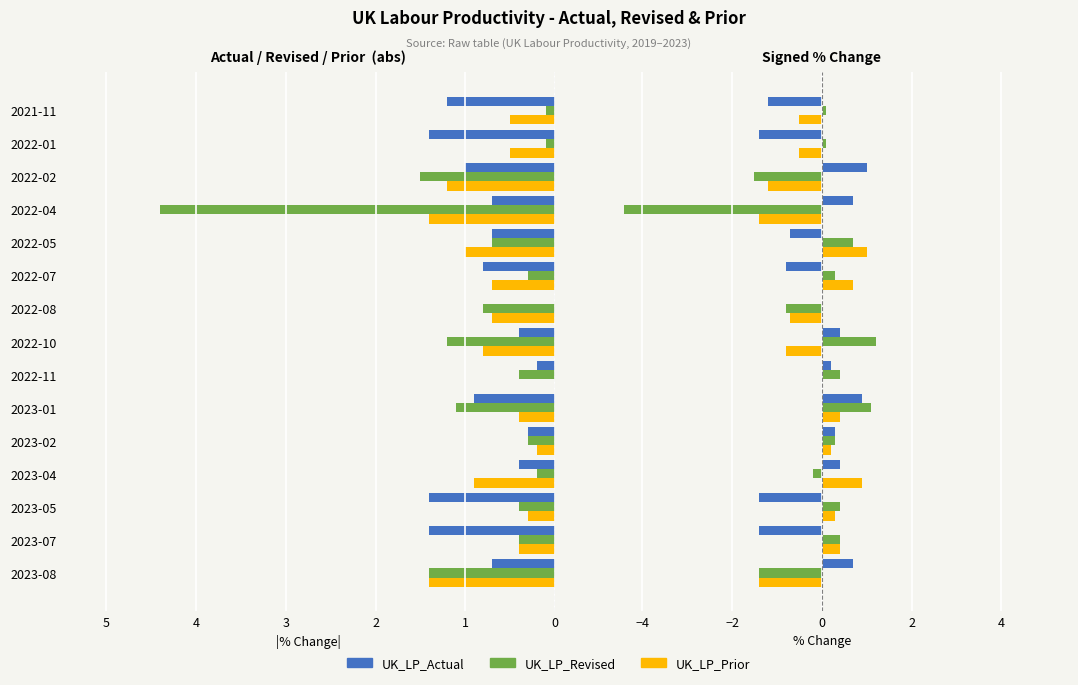

List the labels in order of UK_LP_Revised value, largest first.

2022-10, 2023-01, 2022-05, 2023-07, 2023-05, 2022-11, 2023-02, 2022-07, 2022-01, 2021-11, 2023-04, 2022-08, 2023-08, 2022-02, 2022-04